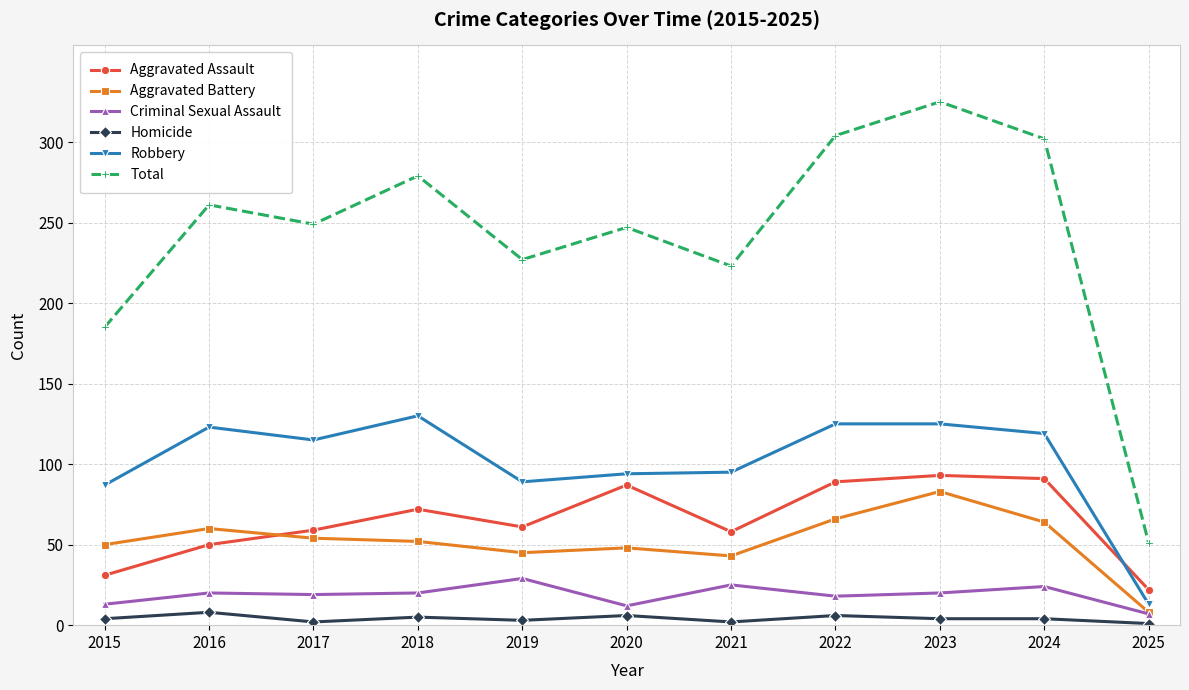

True or false: Robbery and Total cross at least once.

False